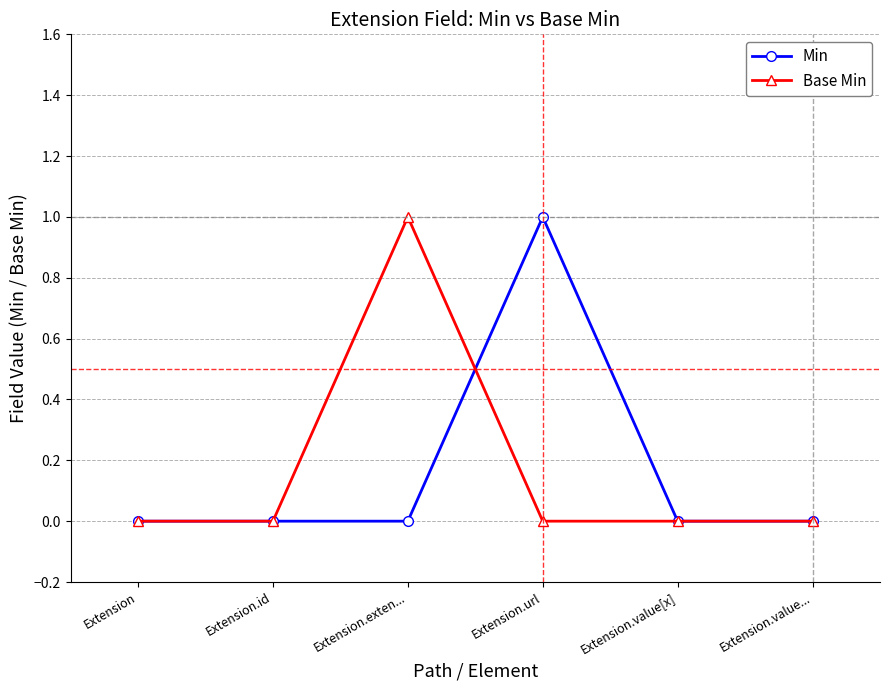

What is the maximum value for Base Min?

1